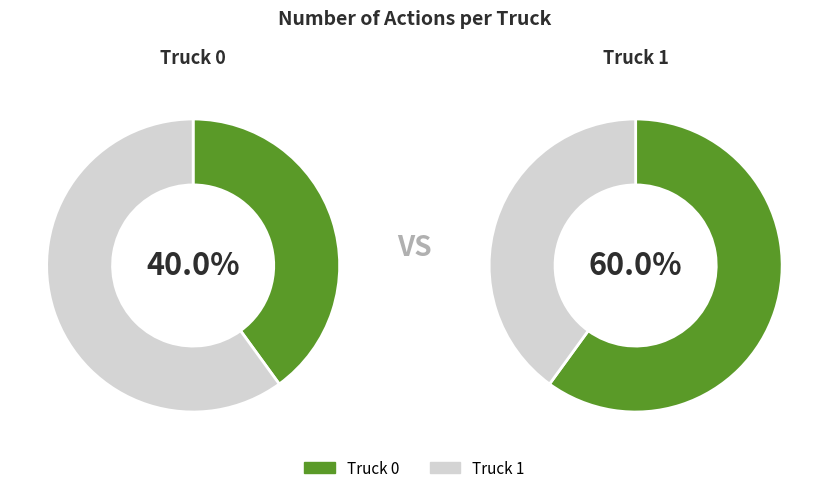

Does Truck 0 account for over 50% of the chart?

No